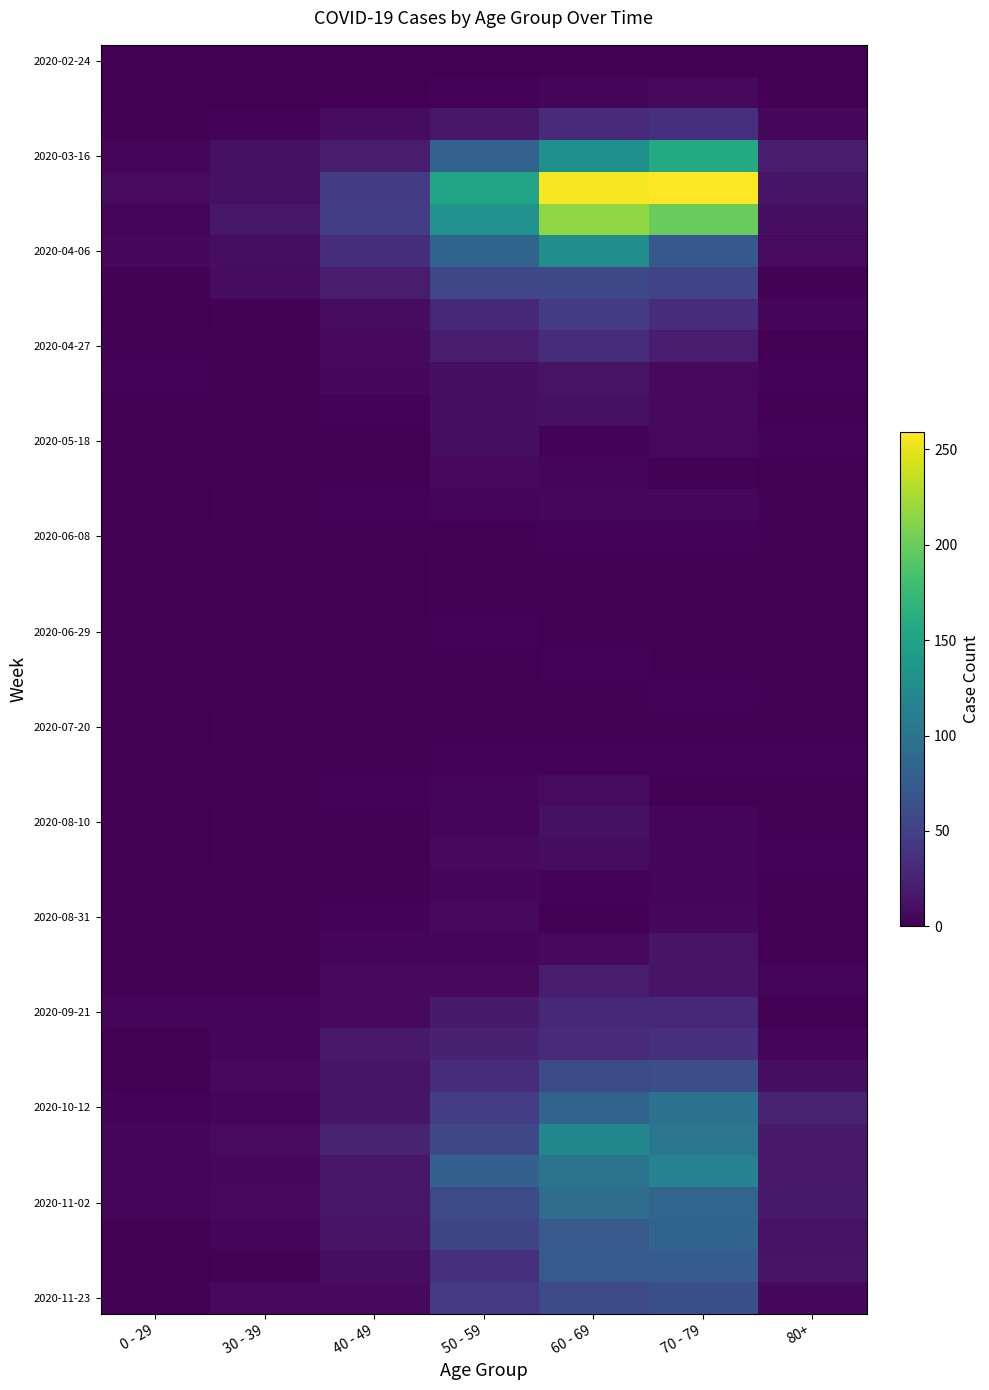

At how many categories does at least one series exceed 183?

2